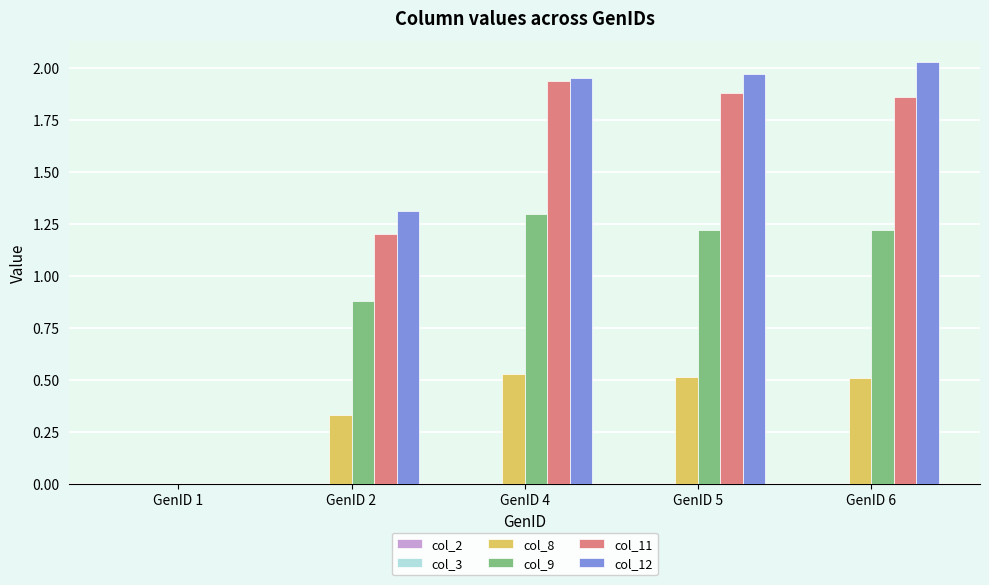

How many groups of bars are there?

5